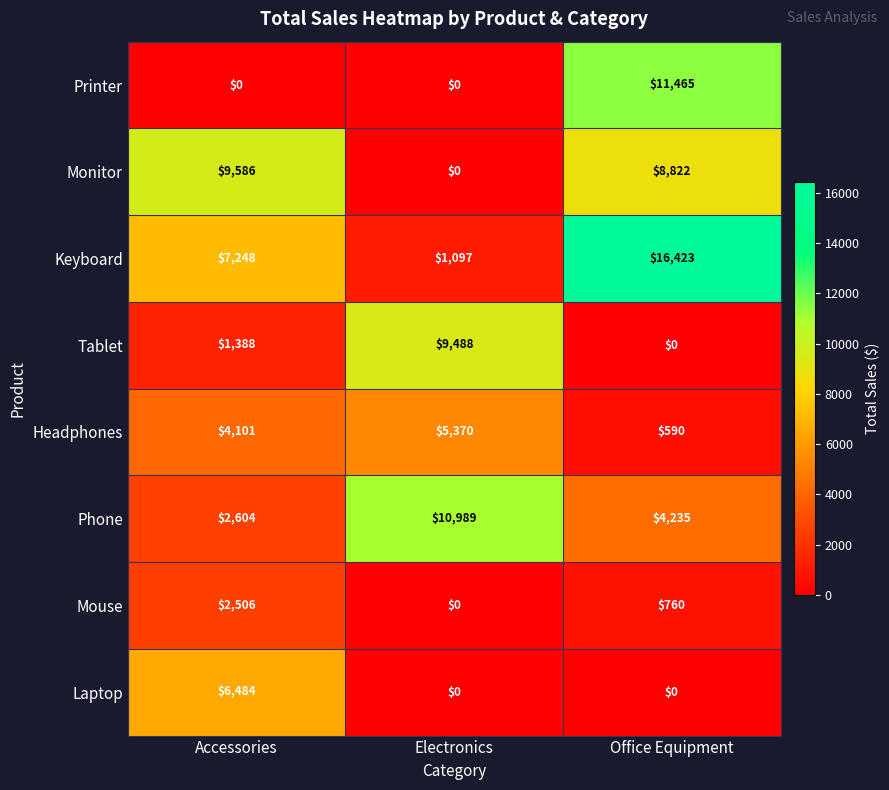

How many values in the Monitor series are below 8822?

1